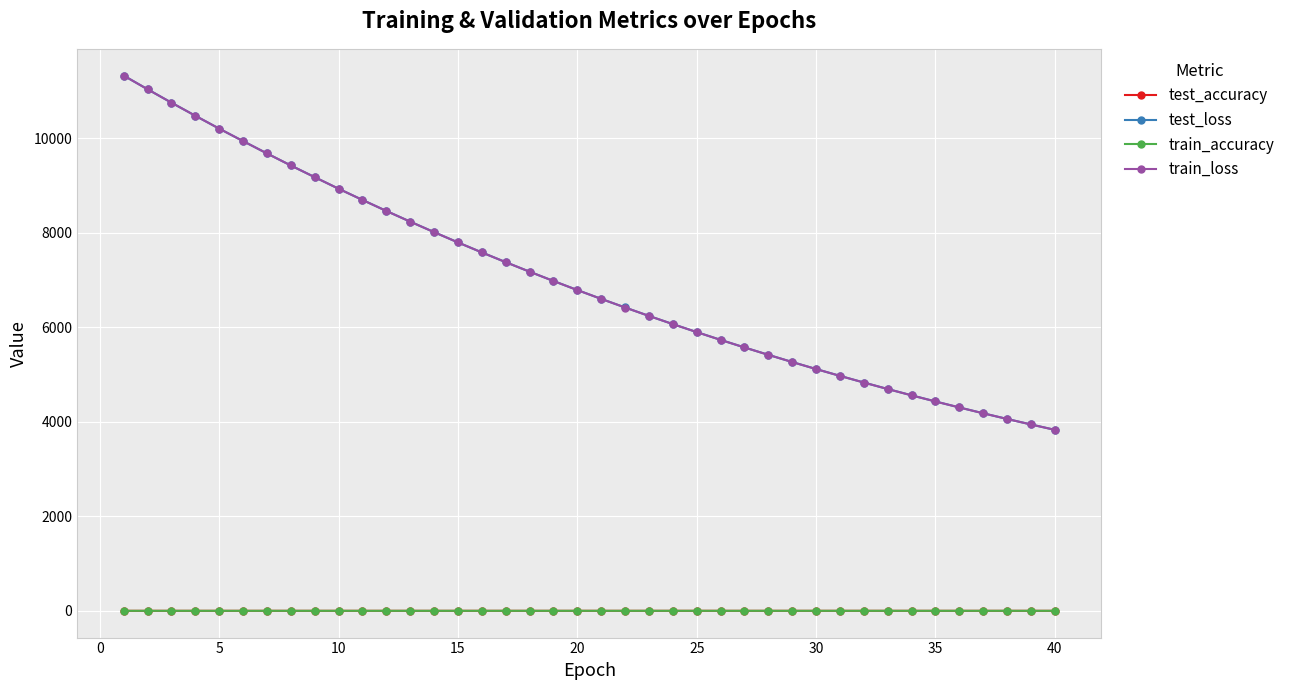

What is the sum of all train_loss values?

280046.9